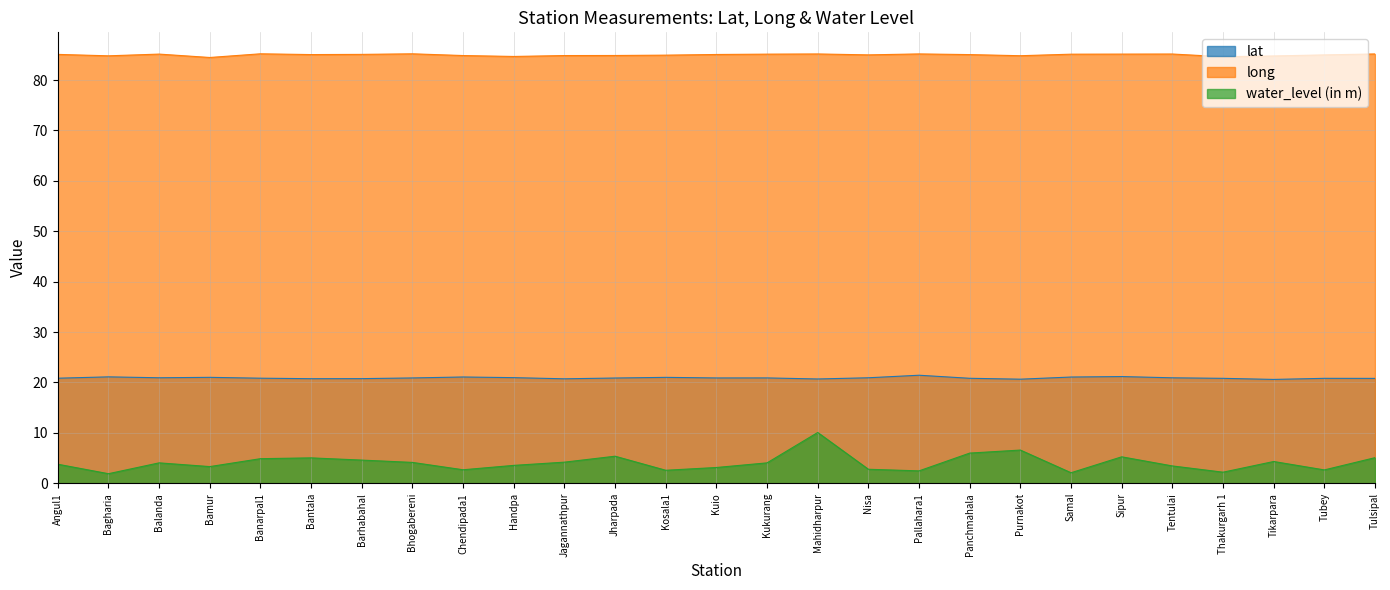

True or false: water_level (in m) and lat cross at least once.

False